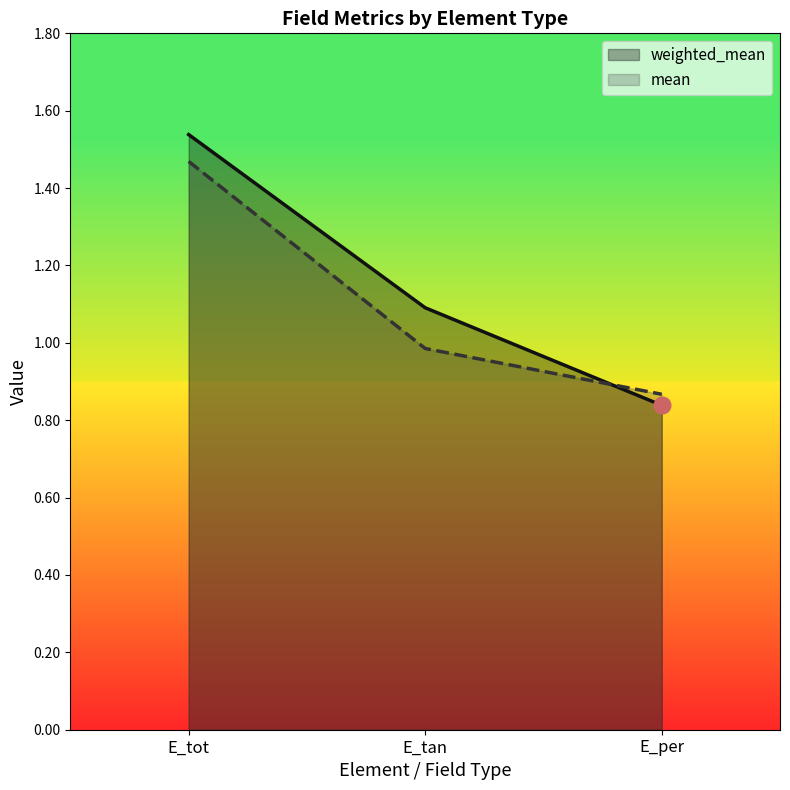

Which has a higher value, E_tot or E_per?

E_tot